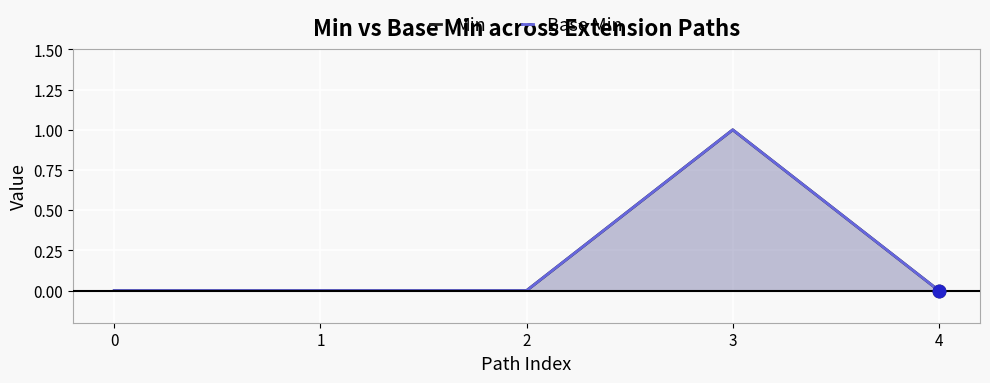

Which series has the largest Y range (max minus min)?

Min